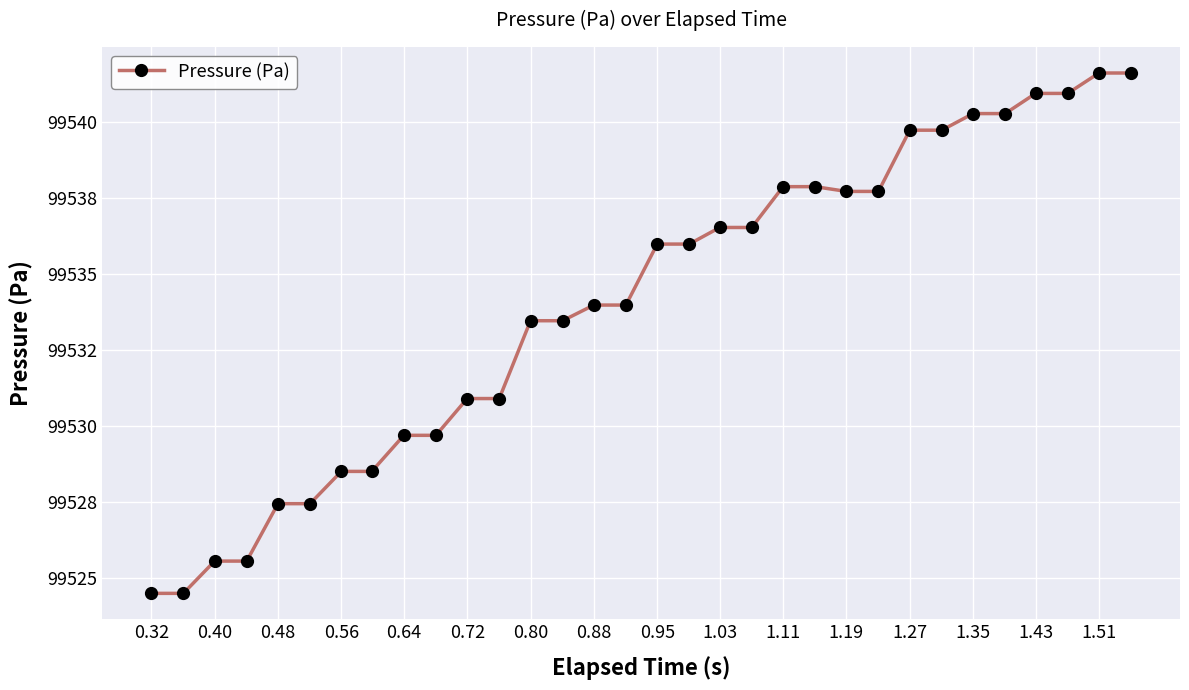

Is this an area chart (filled region under the line)?

No